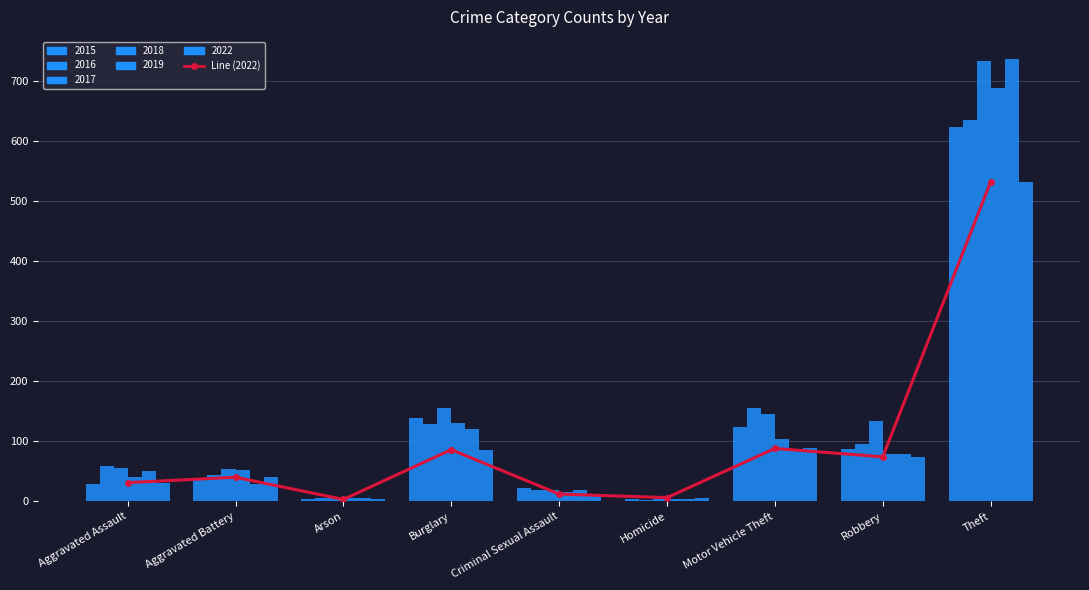

Rank the categories by value from highest to lowest.

Theft, Motor Vehicle Theft, Burglary, Robbery, Aggravated Battery, Aggravated Assault, Criminal Sexual Assault, Homicide, Arson